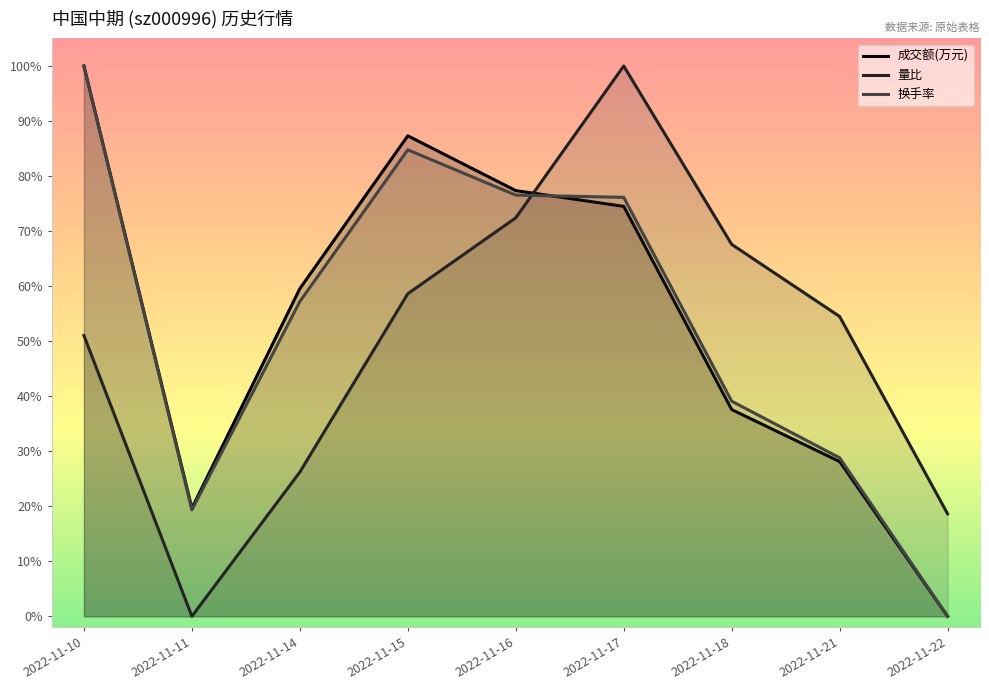

At 2022-11-10, list the series in order from smallest to largest.

量比, 换手率, 成交额(万元)